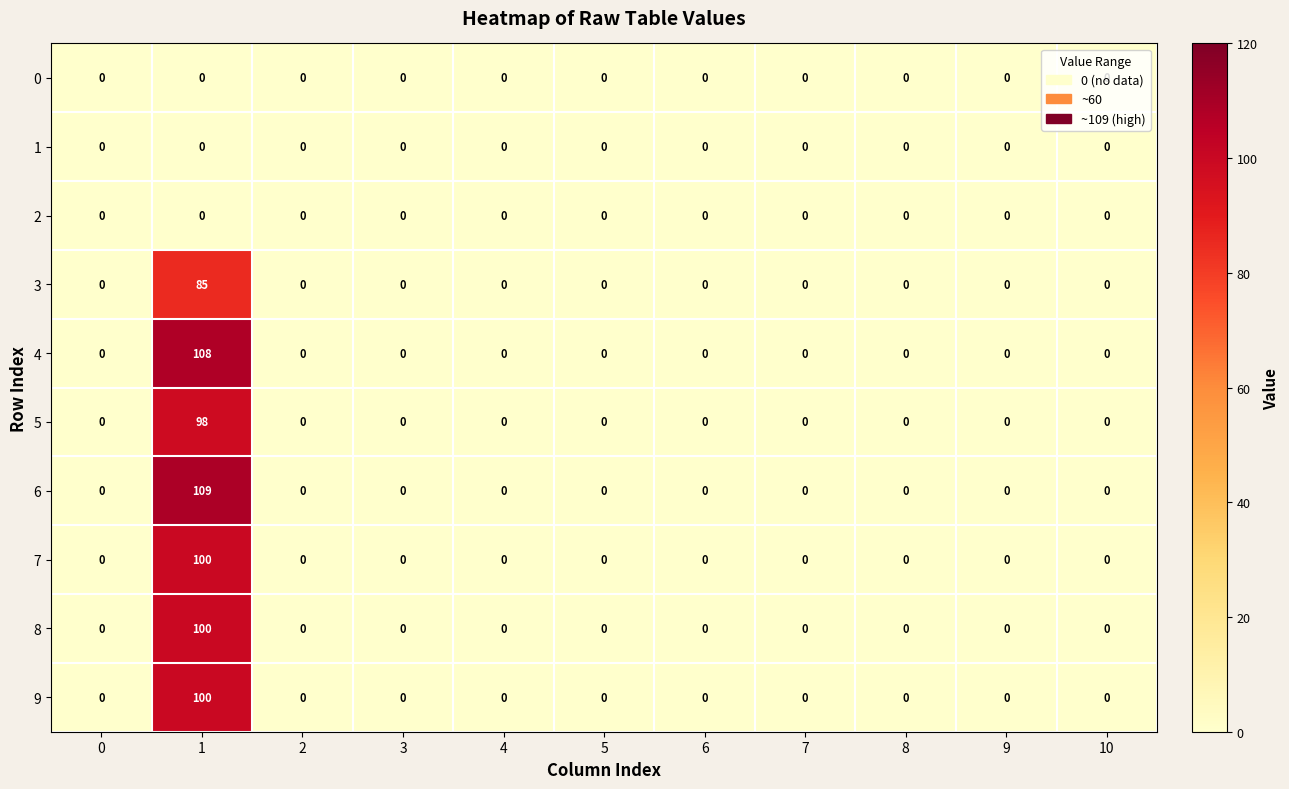

The 0 series shows 0 at 7. True or false?

True